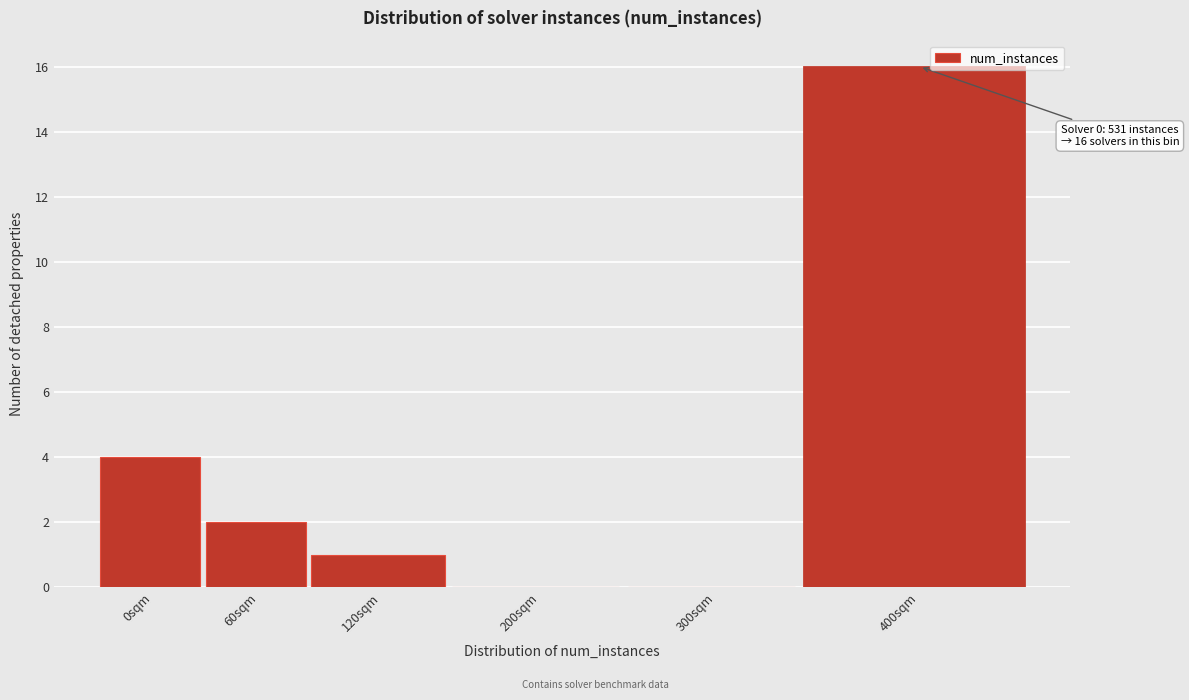

Reading right to left, transcribe all the data shown in this chart.

400sqm=16	300sqm=0	200sqm=0	120sqm=1	60sqm=2	0sqm=4